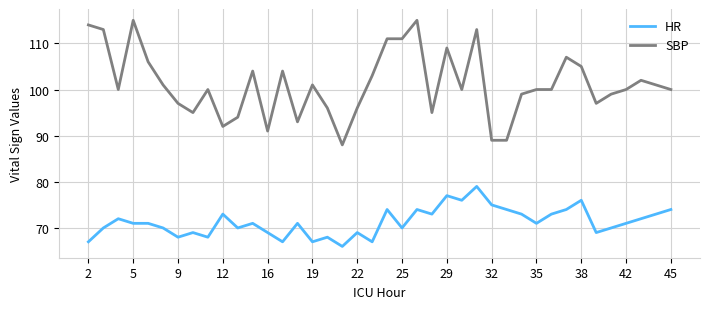

True or false: SBP and HR cross at least once.

False